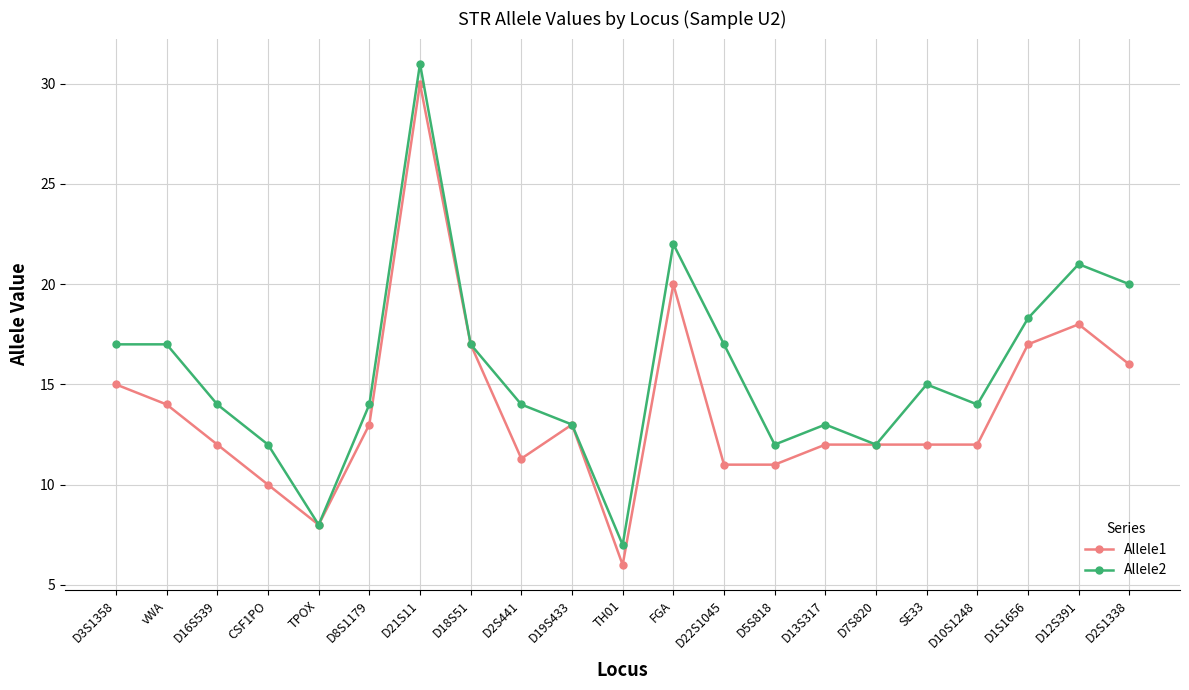

What is the value of the Allele1 point at the 3rd from the left?

12.0